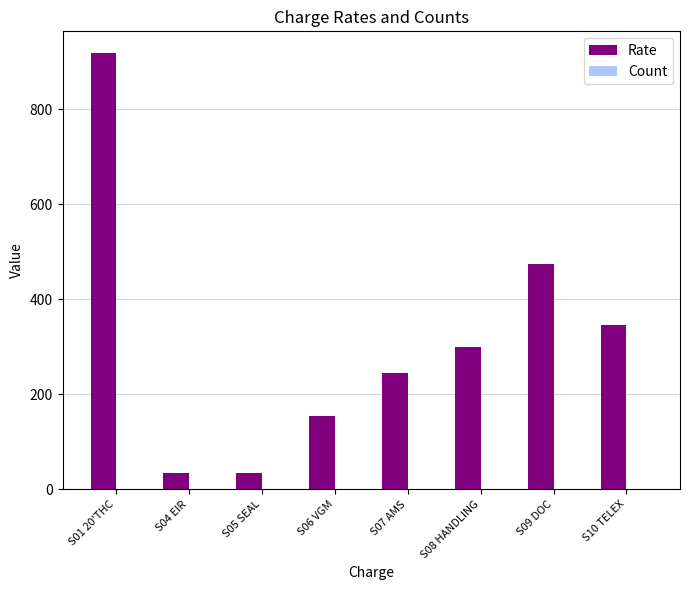

Is it true that the value at S06 VGM is 53?

False